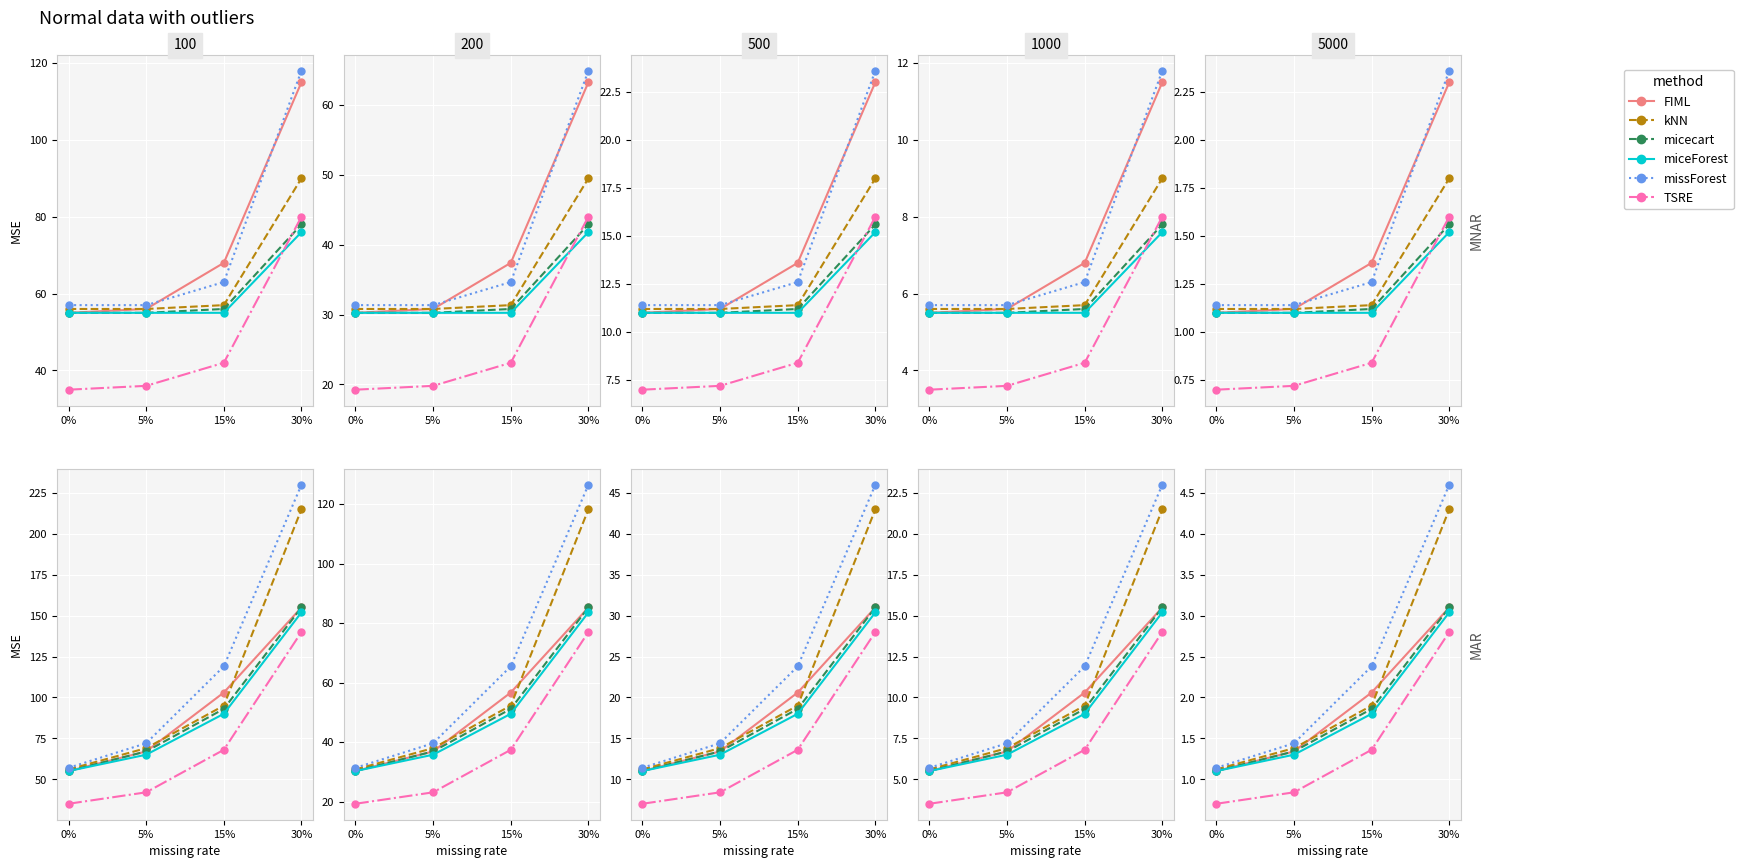

What is the sum of all micecart values?

7.4